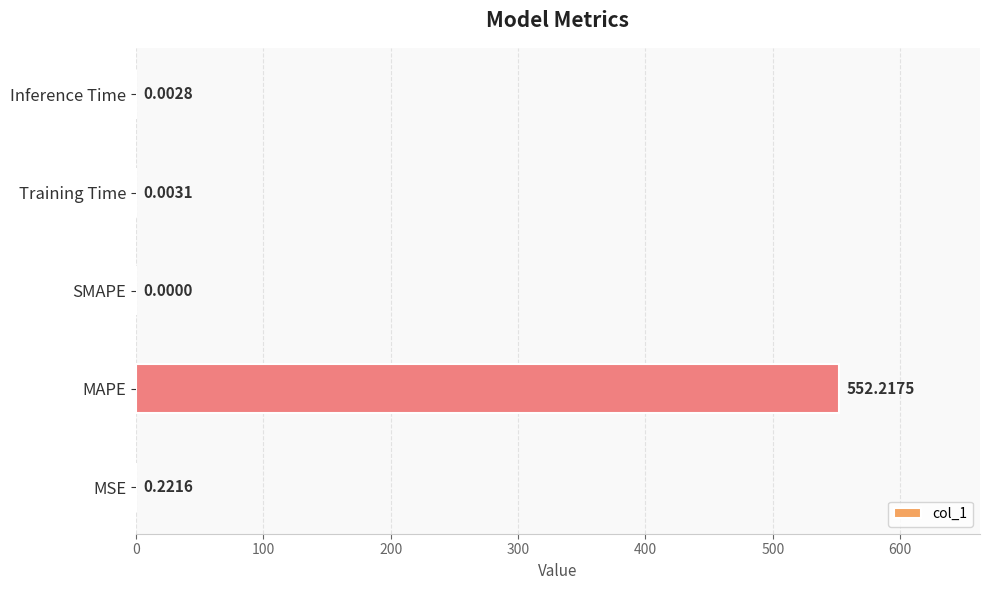

What is the greatest value displayed?

552.2